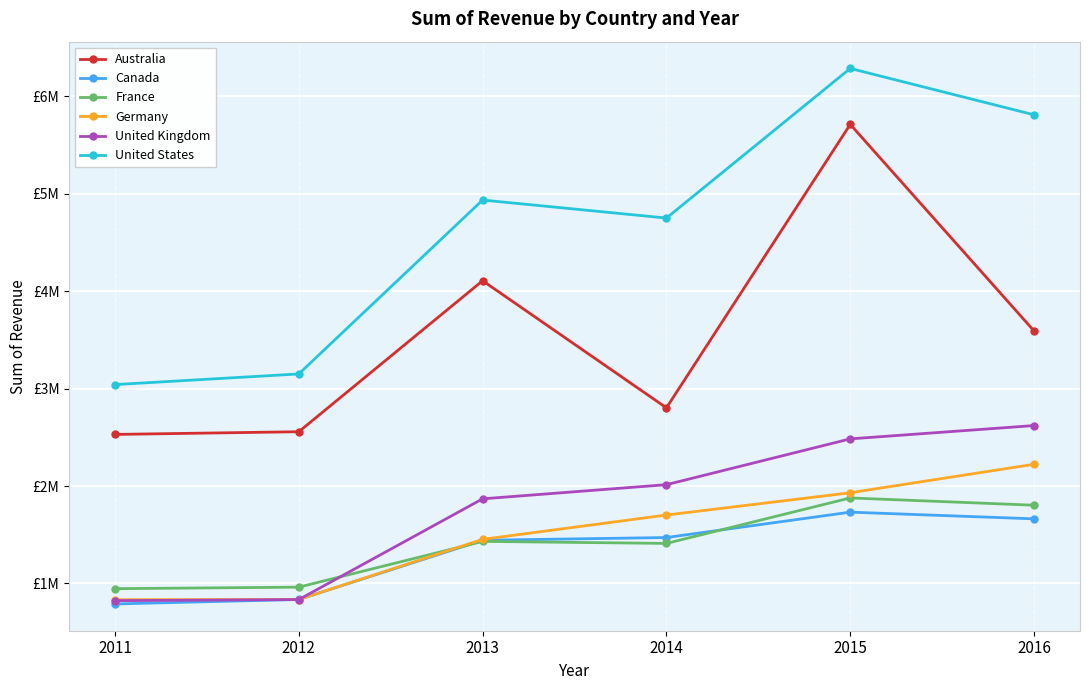

What are all the series names shown in the legend?

Australia, Canada, France, Germany, United Kingdom, United States